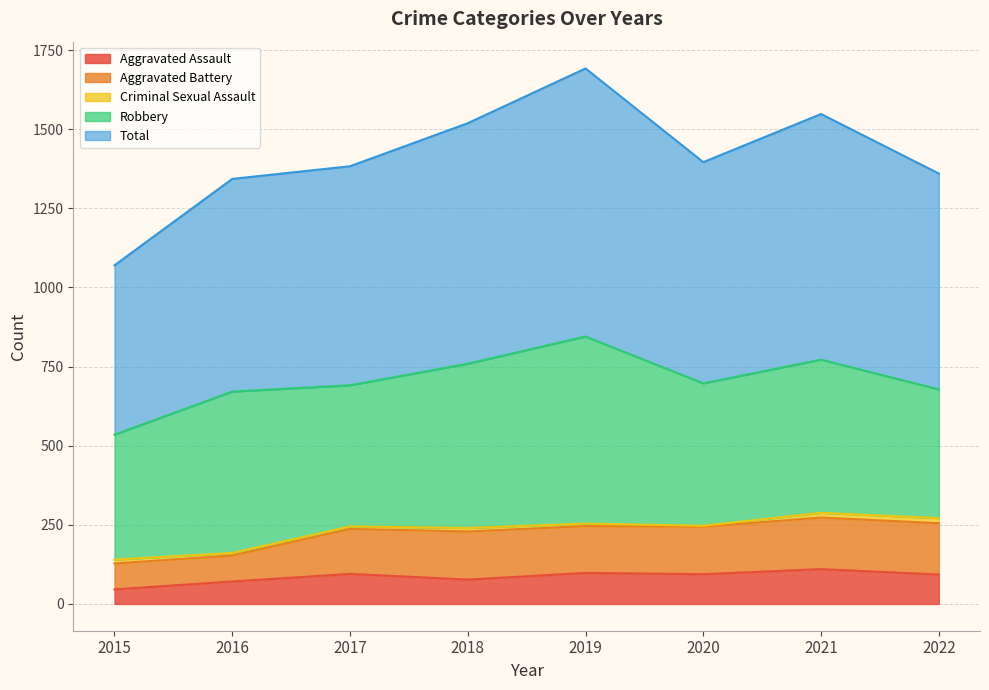

The value of Robbery at 2019 is 591. True or false?

True